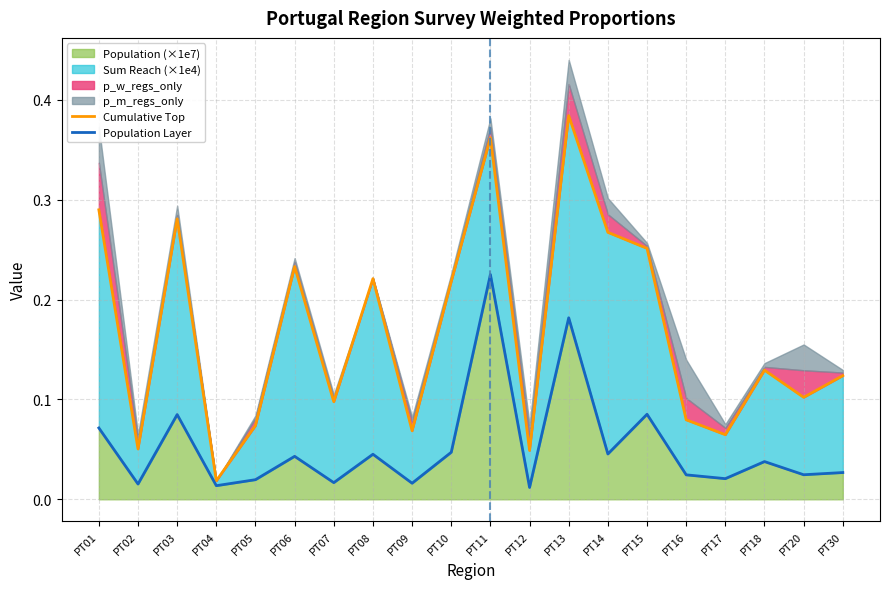

True or false: Cumulative Top and Population Layer cross at least once.

False